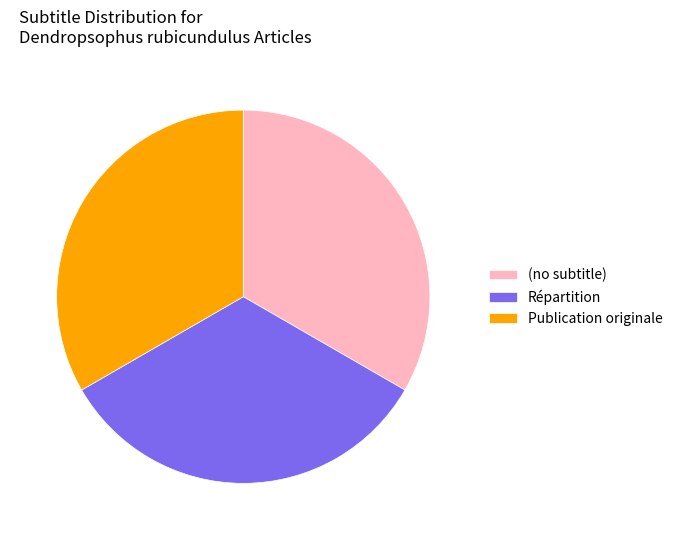

Is it true that Publication originale is 74% of the pie?

False